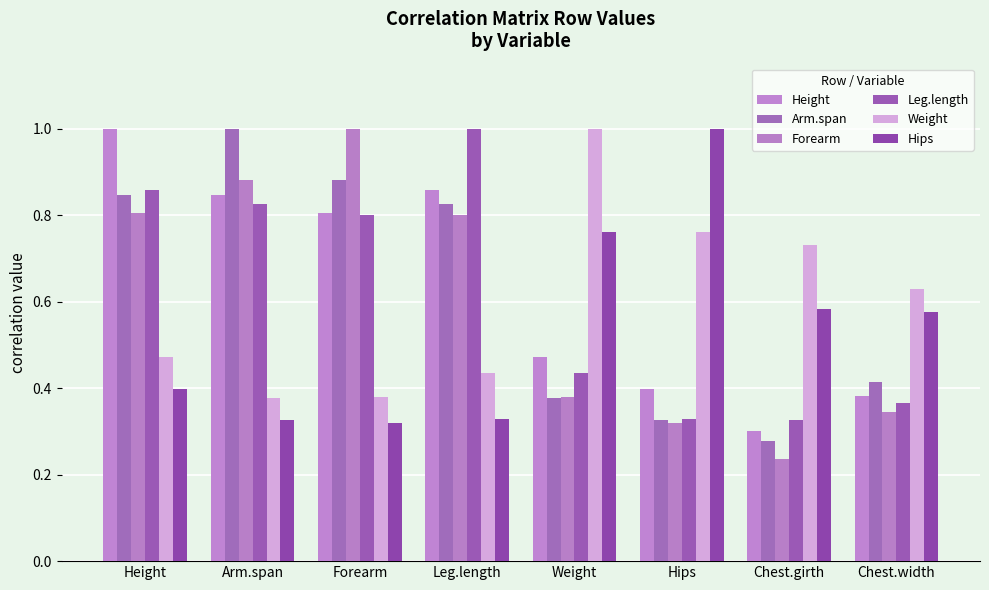

How many series are shown in this chart?

6